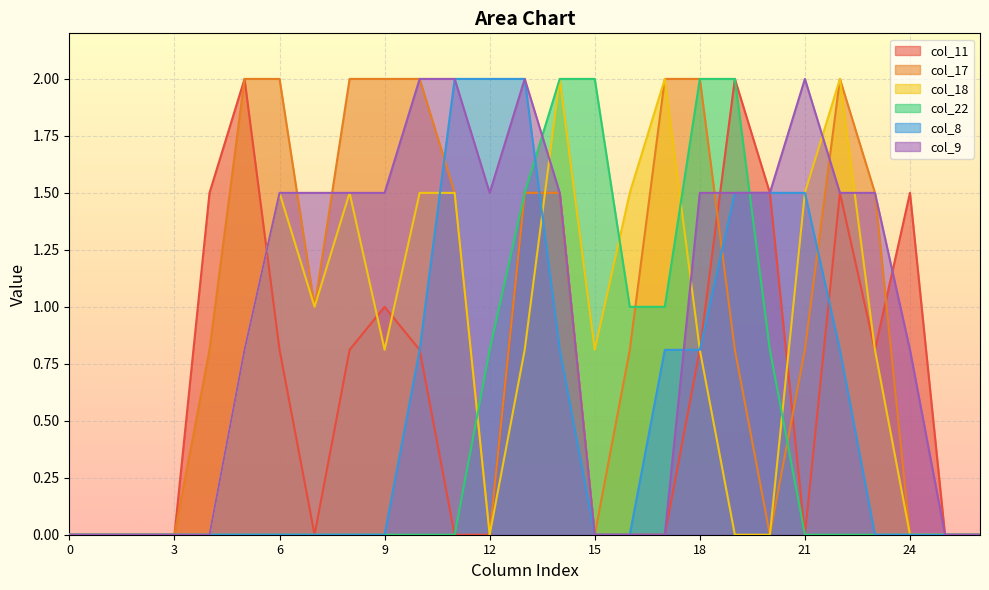

True or false: col_11 and col_22 intersect in this chart.

False